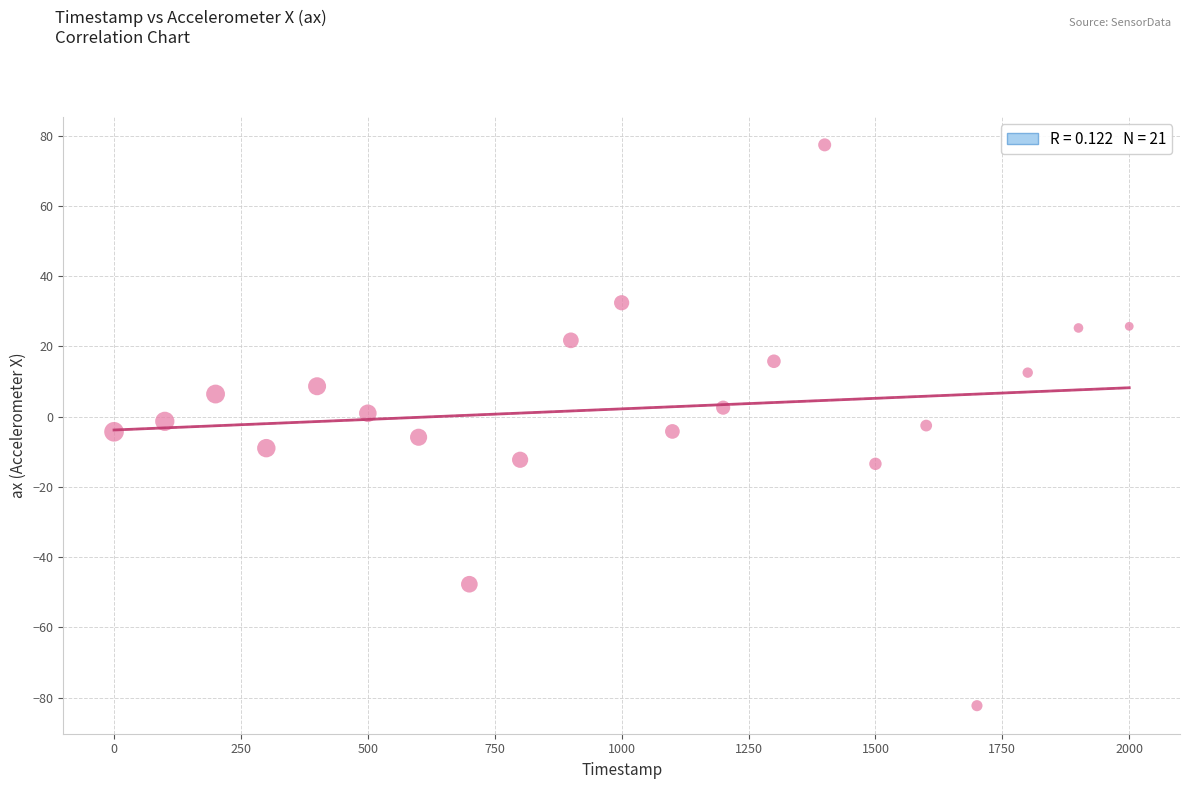

What is the range of X values (max minus min)?

2000.0